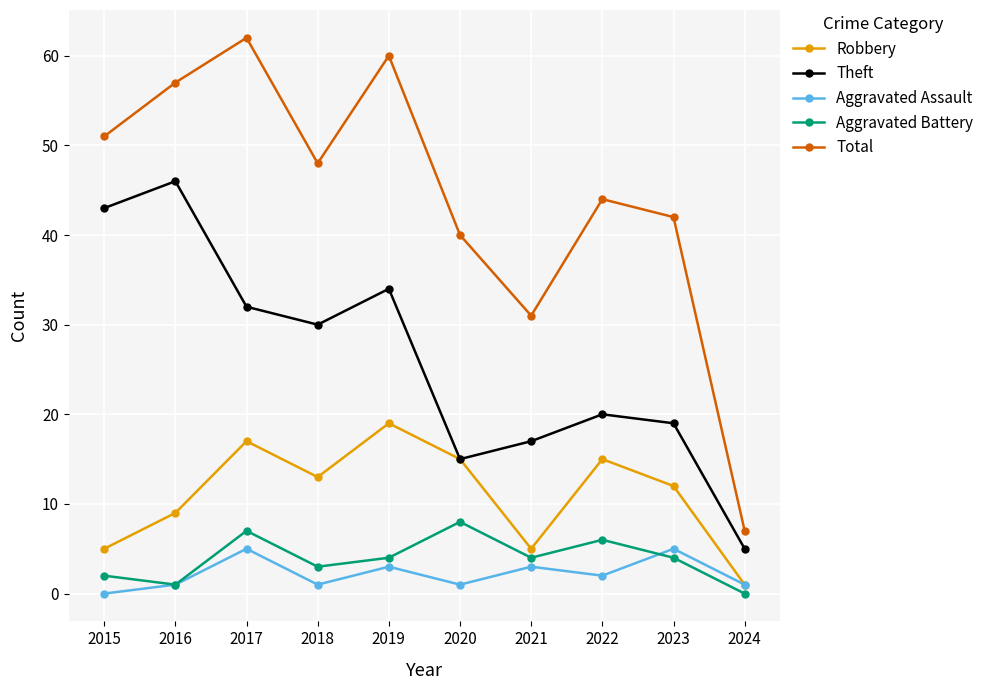

What is the value of the Aggravated Battery point at the 3rd from the left?

7